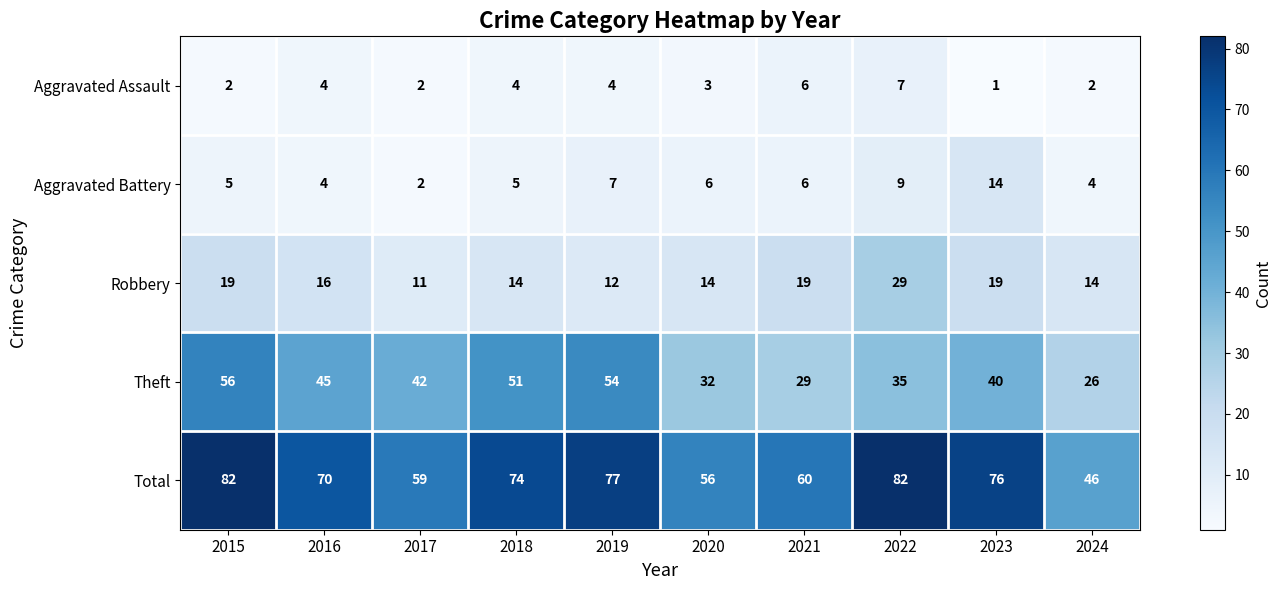

How many Aggravated Assault values are between 2 and 4?

7